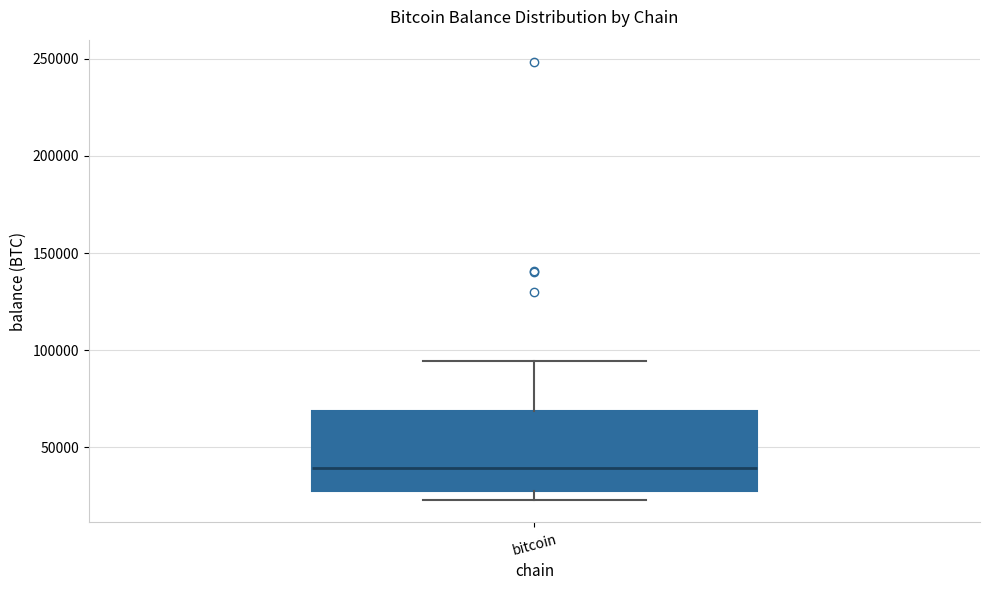

Transcribe this box plot: give where the median line is, the range the box spans, and where the two whiskers end, as read against the y-axis. The values are not printed on the chart, so give them approximately, as read against the axis.

median 40000, box 25000 to 70000, whiskers 25000 (just below the box's lower edge) to 95000